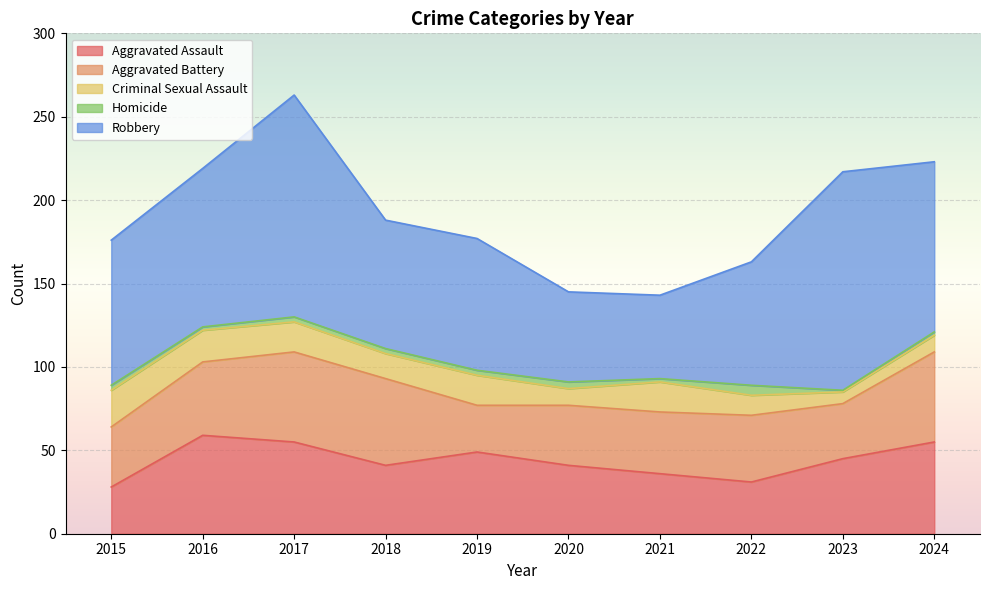

What is the value of the Aggravated Battery point at the 8th from the left?

40